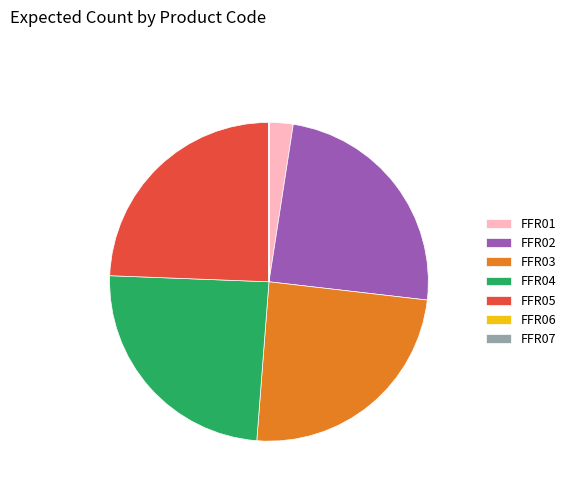

True or false: FFR05 accounts for 24% of the total.

True